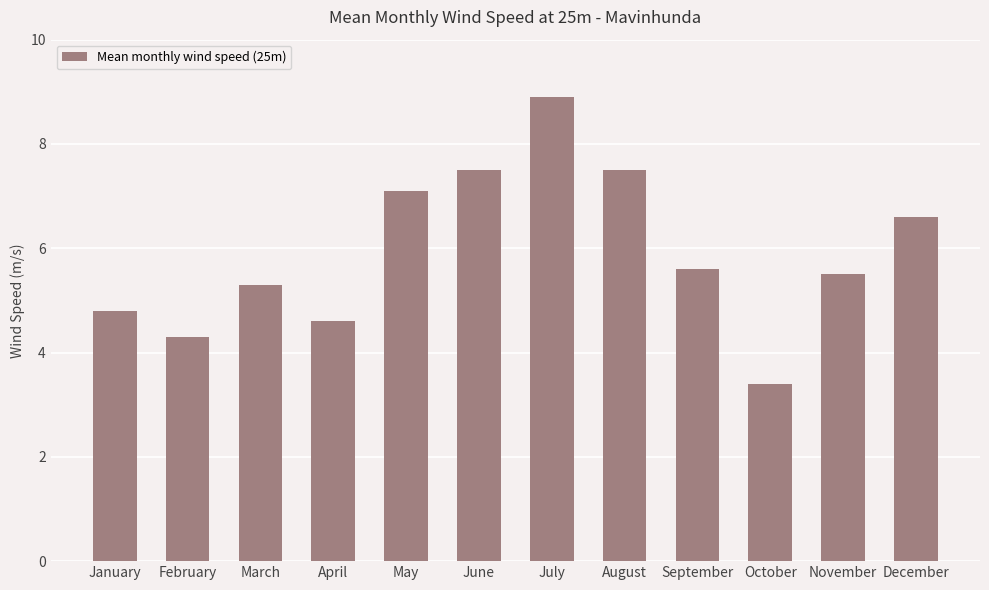

What is the value of the 4th bar from the left?

4.6